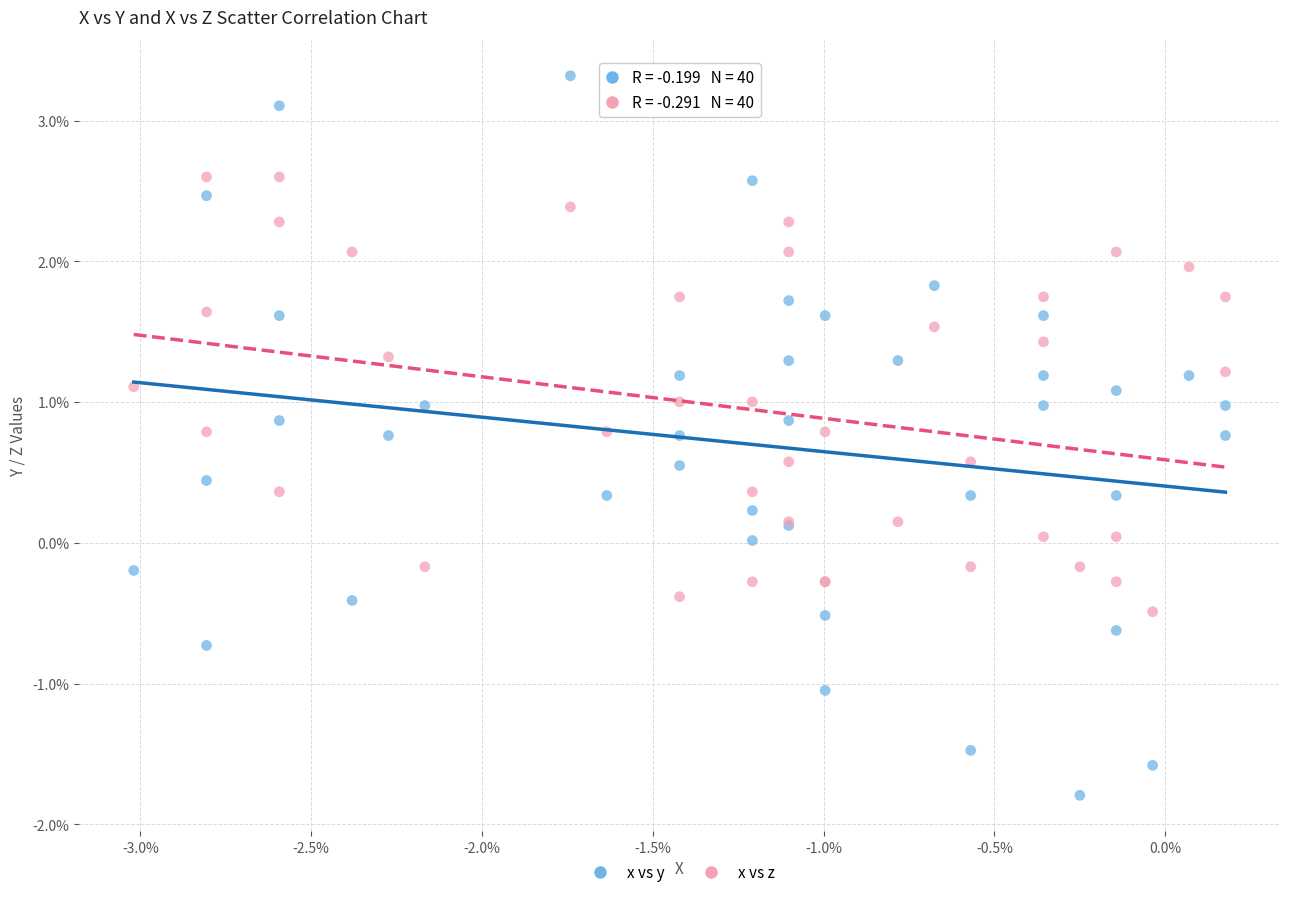

Which series has the largest Y range (max minus min)?

x vs y